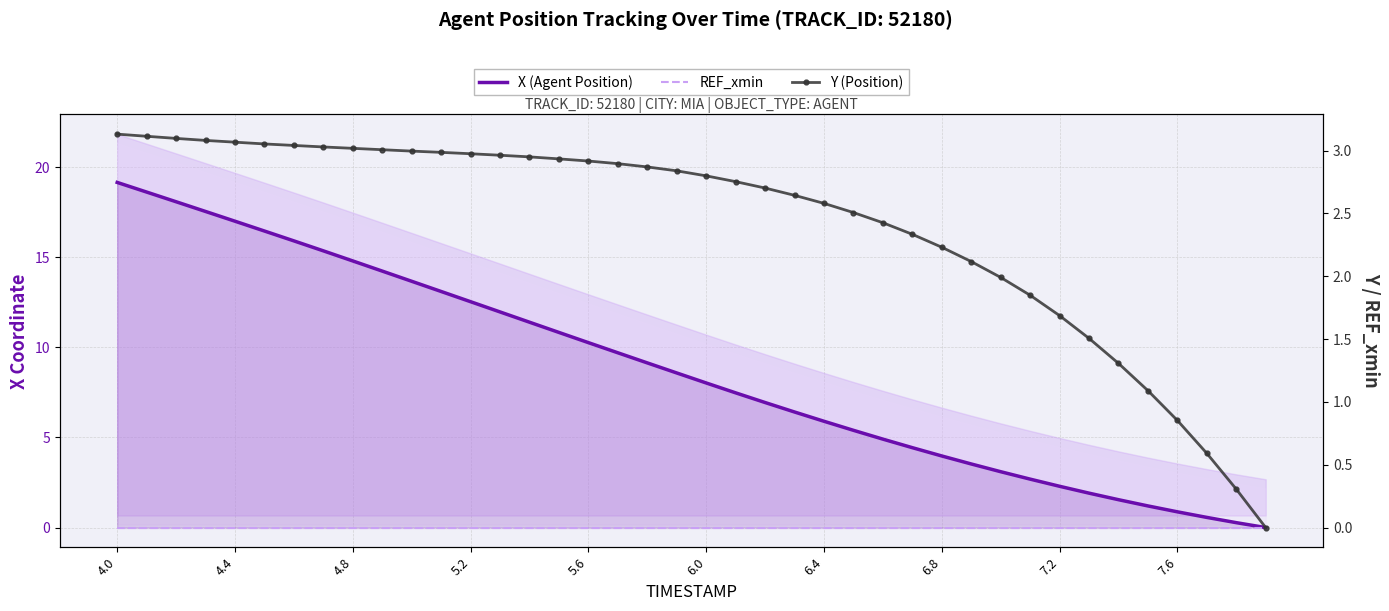

At which category is the sum across all series the highest?

4.0